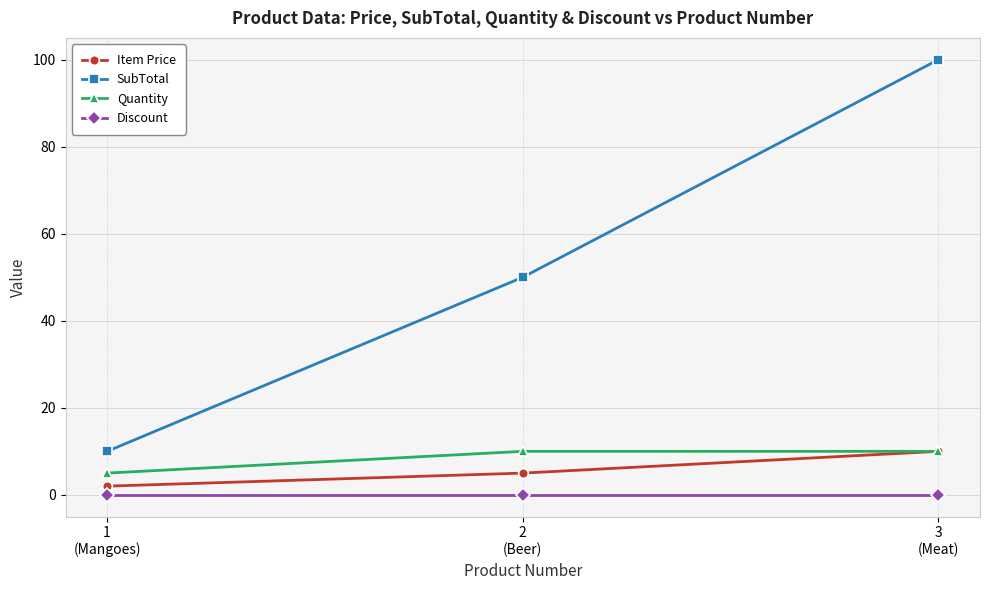

Which category has the highest value across all series?

3
(Meat)